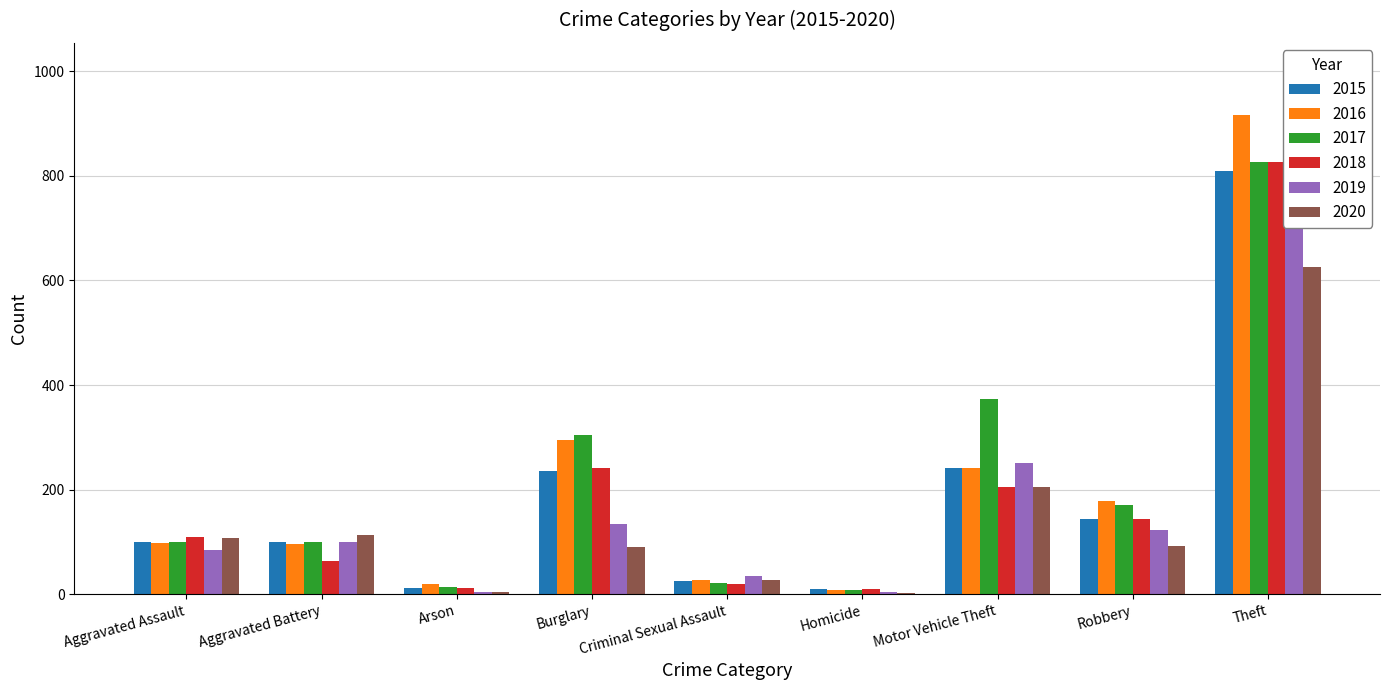

What is the value of the 2020 bar at the 5th from the left?

27